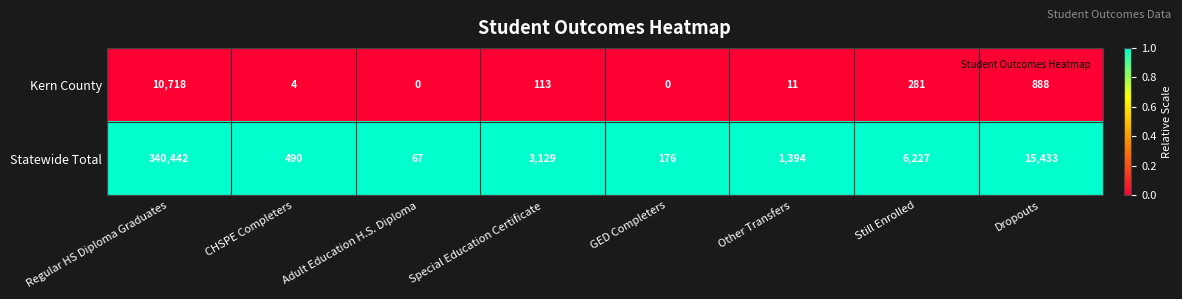

Reading right to left, what are all the values shown in this chart?

Kern County: 888	281	11	0	113	0	4	10718
Statewide Total: 15433	6227	1394	176	3129	67	490	340442